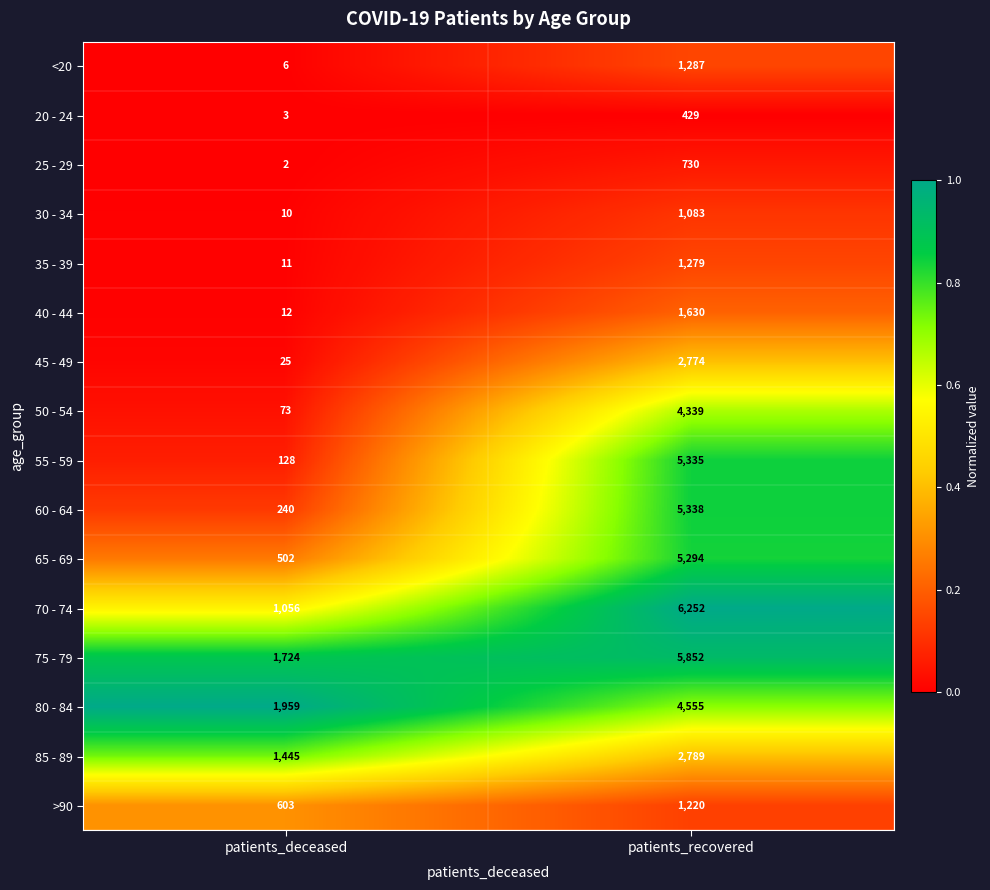

How many data points does each series have?

2